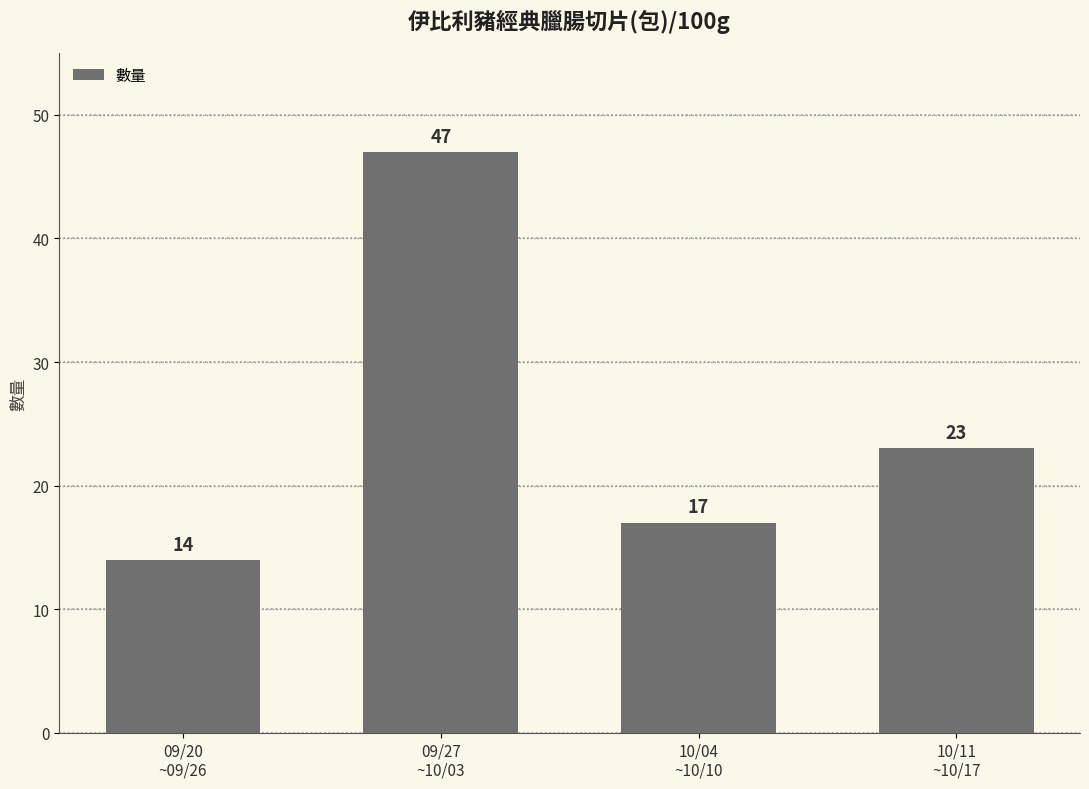

How many data points does each series have?

4